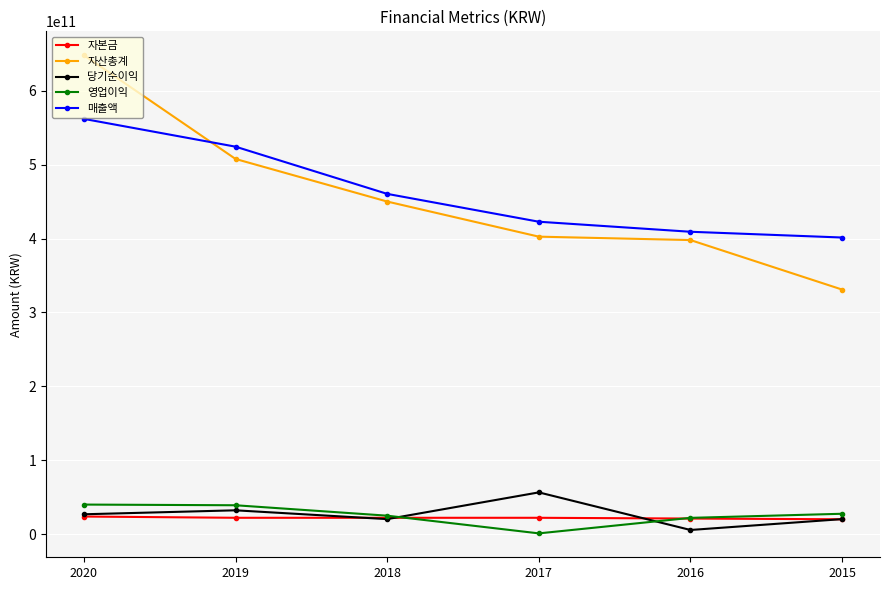

How many values in the 영업이익 series are below 27551820607?

3